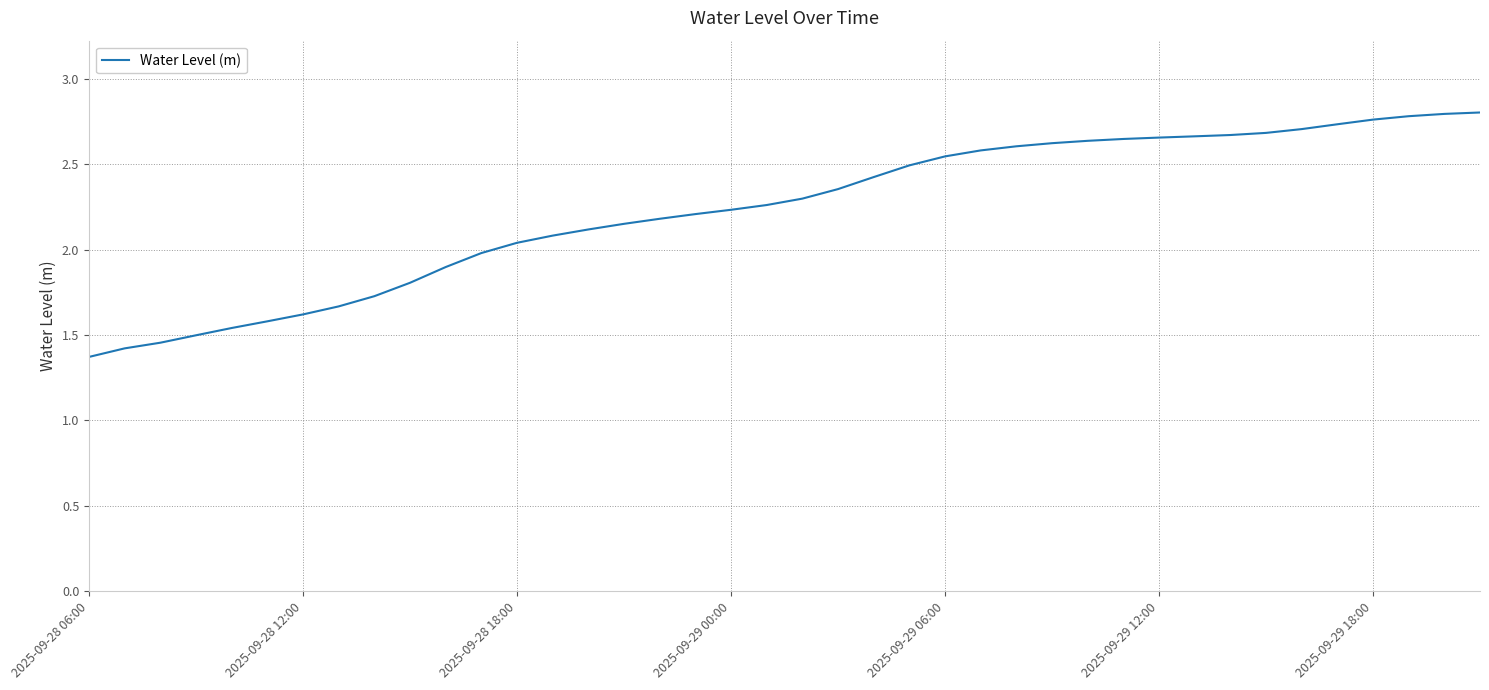

What is the smallest value displayed?

1.4